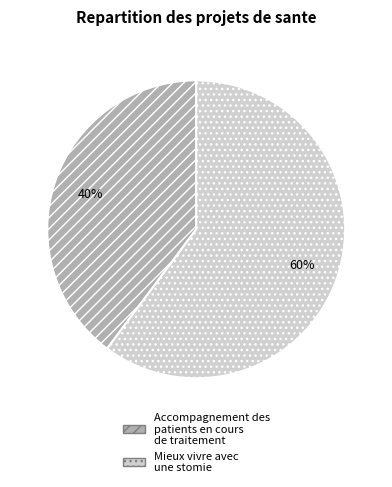

Count the number of slices in the pie.

2